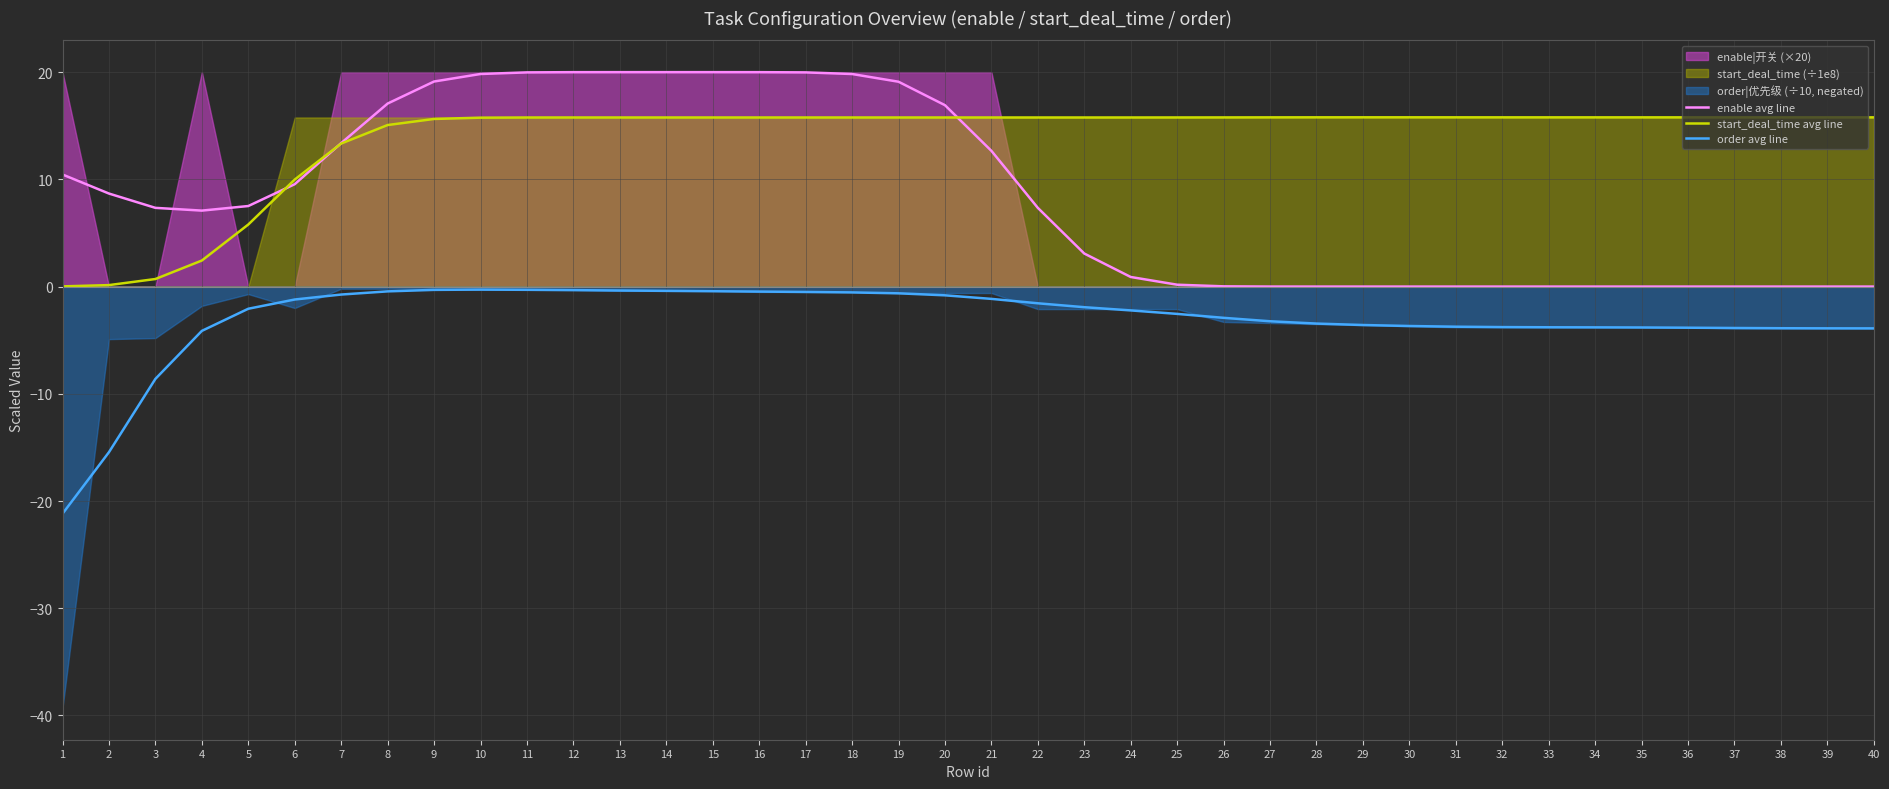

Rank the series by their maximum value, from highest to lowest.

enable avg line, start_deal_time avg line, order avg line